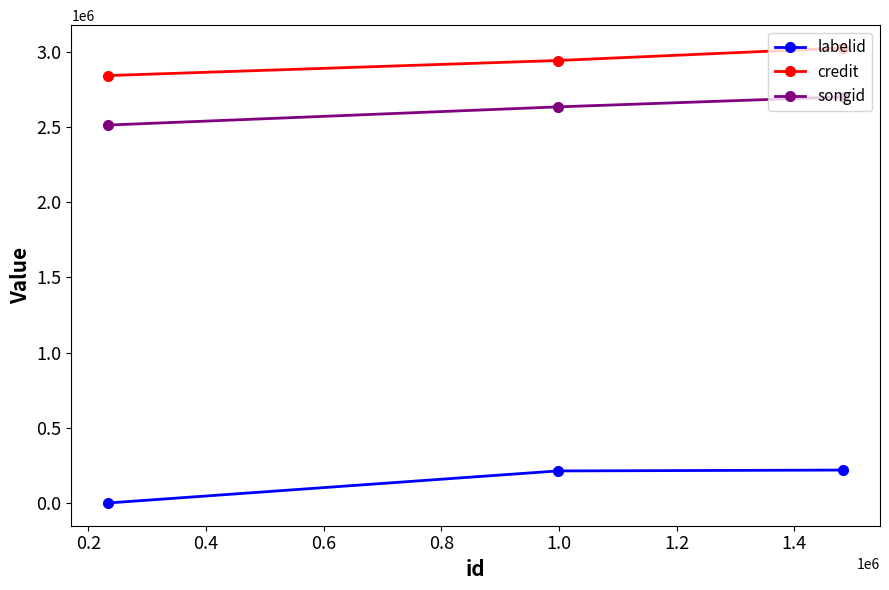

What is the maximum value for labelid?

220022